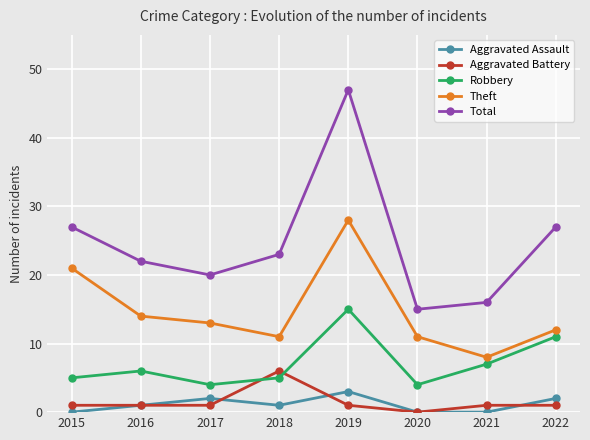

Does the chart display data point markers on the line(s)?

Yes